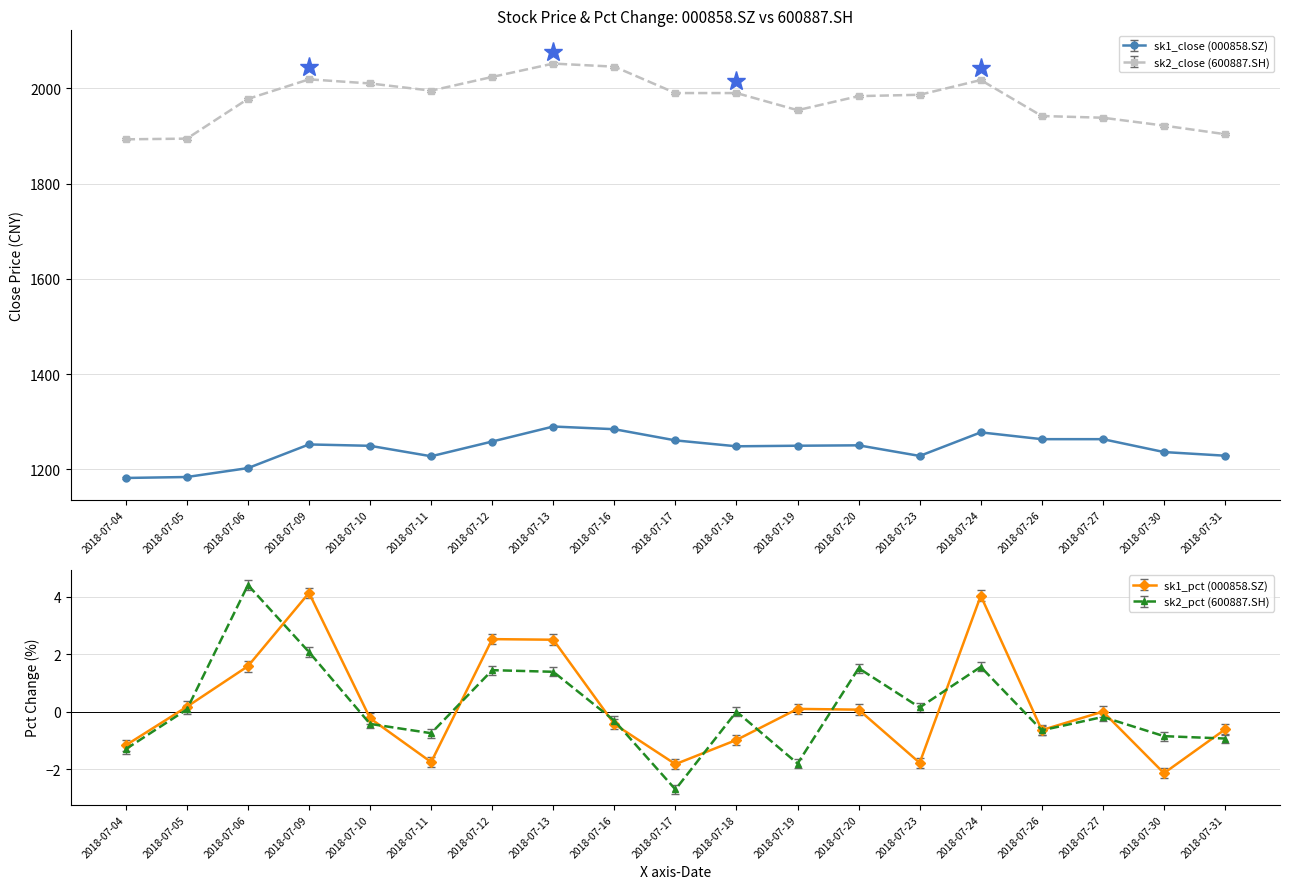

Which series has the widest spread of values?

sk2_close (600887.SH)